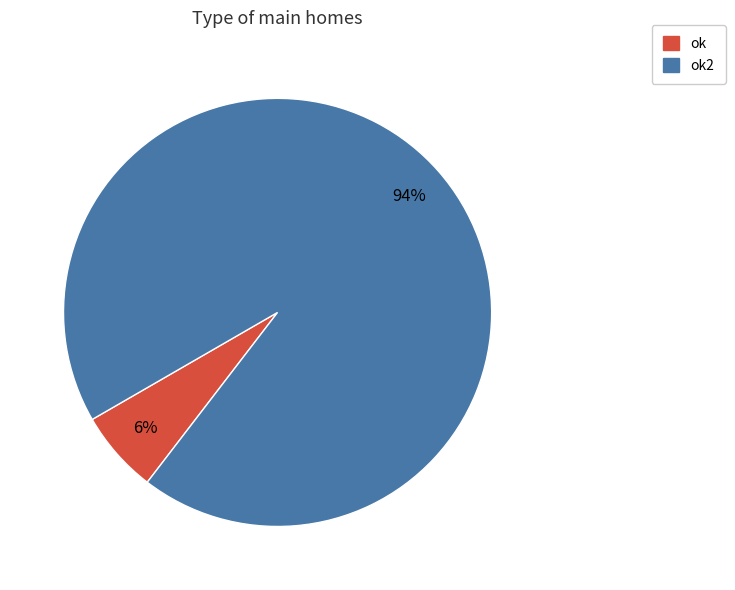

To the nearest percent, what is the average slice percentage?

50%